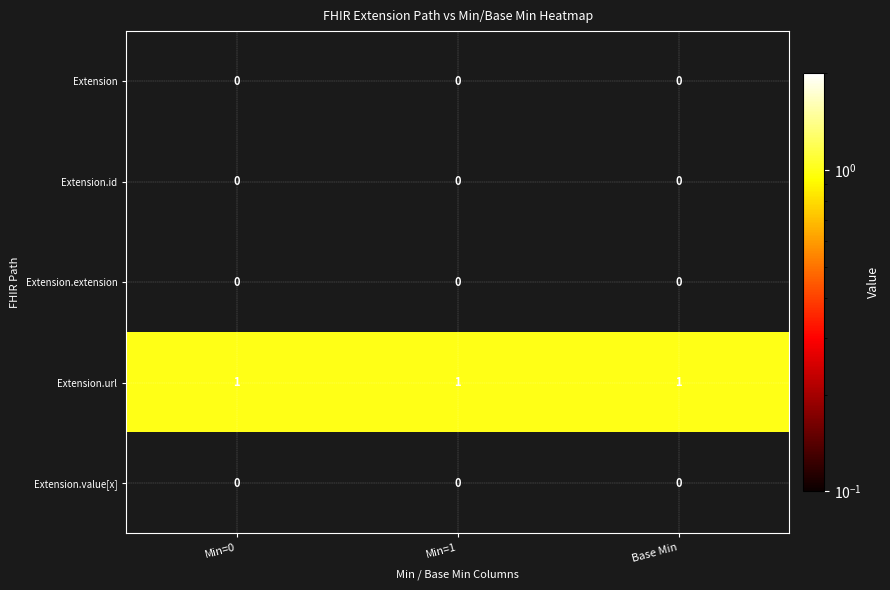

Which series has the largest total across all categories?

Extension.url